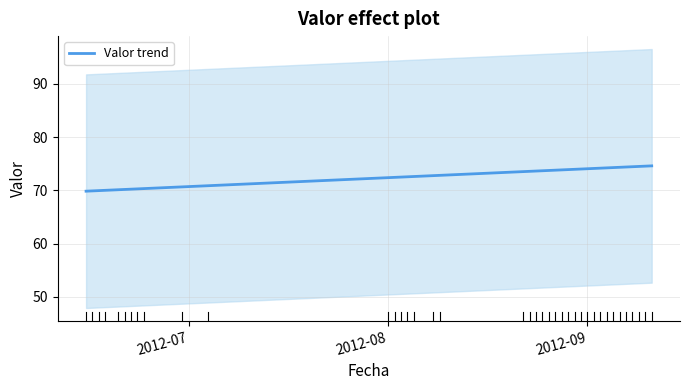

What is the lowest value of the Valor trend series?

69.8